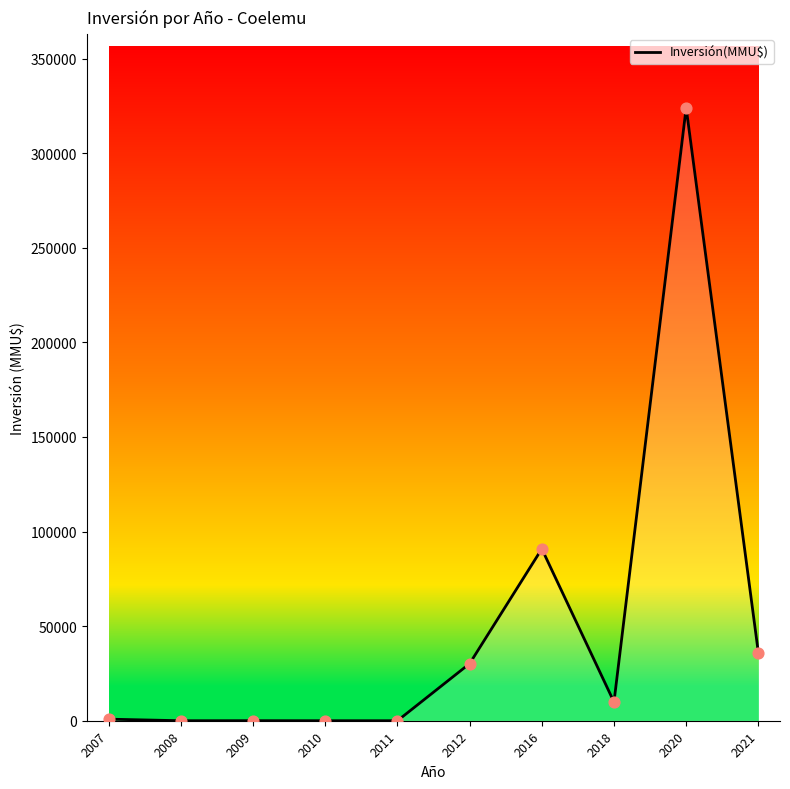

What is the change in value from 2010 to 2021?

+36000